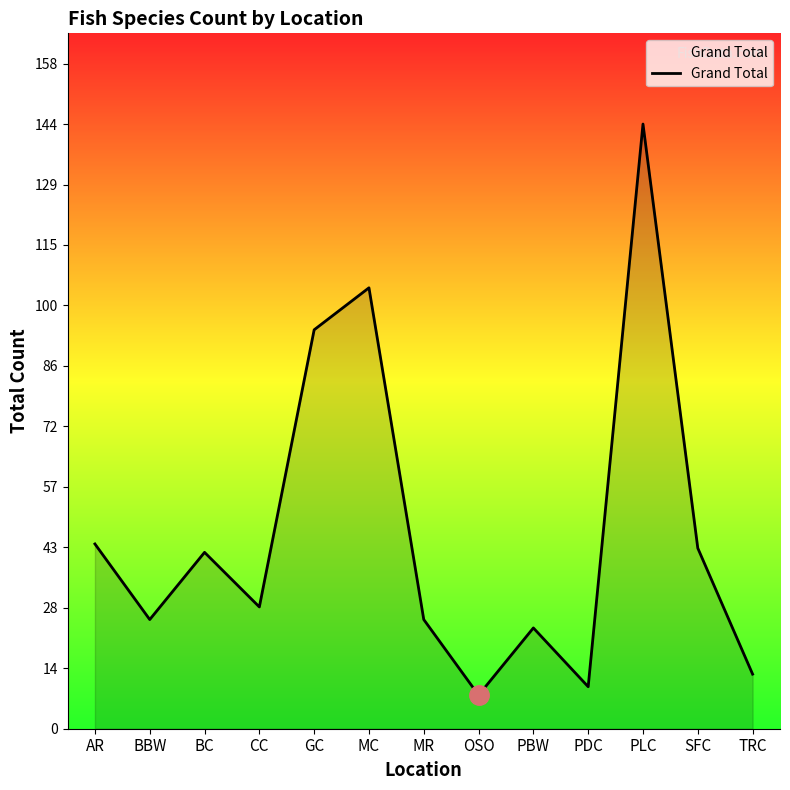

What is the change in value from AR to PBW?

-20